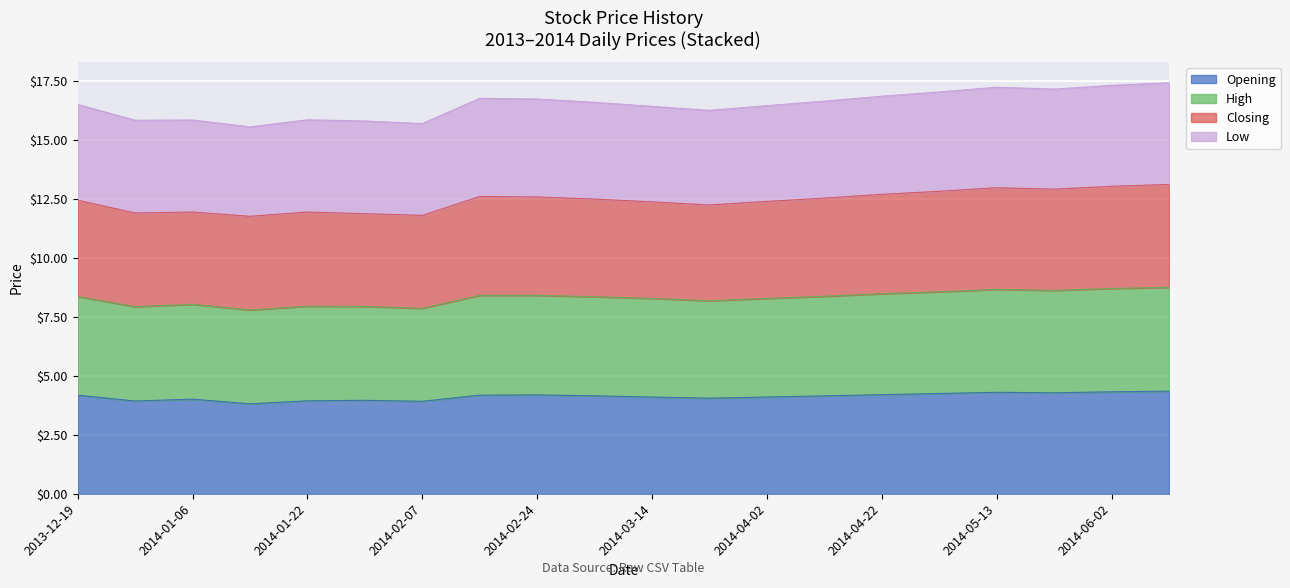

True or false: Opening has more than 0 interior local peaks.

True